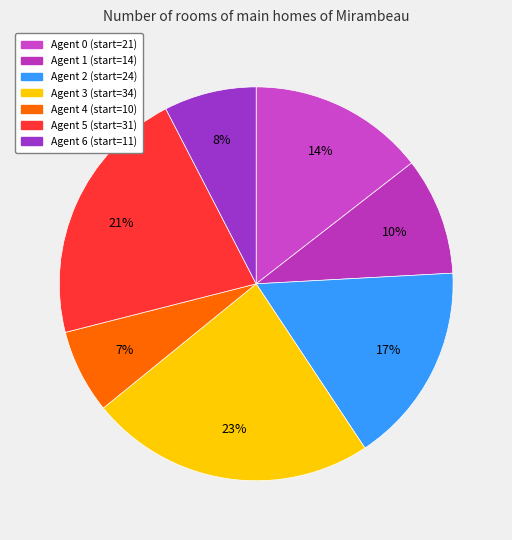

Count the number of slices in the pie.

7